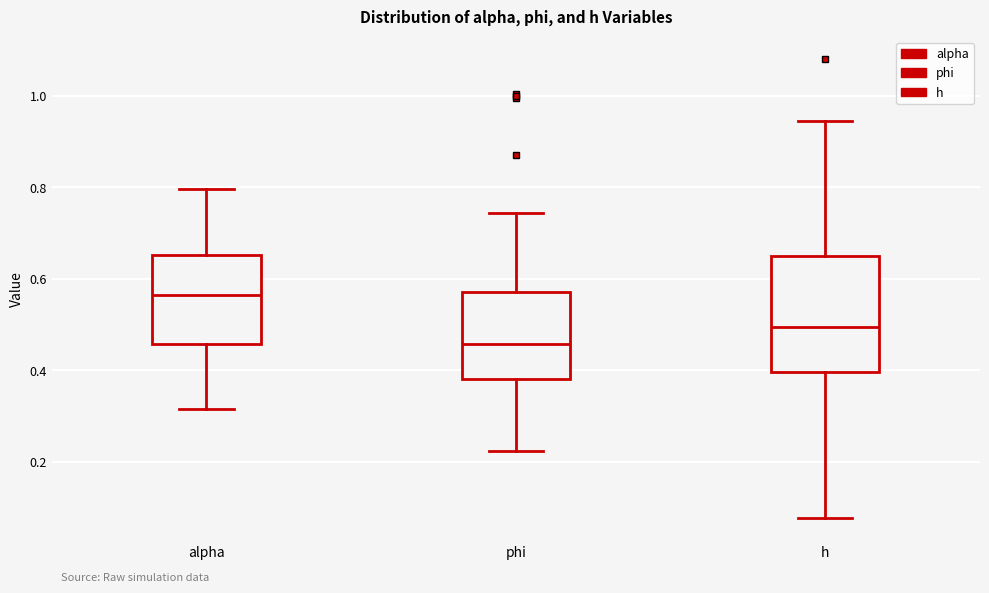

Reading left to right, transcribe this box plot: for each box, give where its median line is, the range the box spans, and where its two whiskers end, as read against the y-axis. The values are not printed on the chart, so give them approximately, as read against the axis.

alpha: median 0.56, box 0.46 to 0.66, whiskers 0.32 to 0.80
phi: median 0.46, box 0.38 to 0.58, whiskers 0.22 to 0.74
h: median 0.50, box 0.40 to 0.66, whiskers 0.08 to 0.94